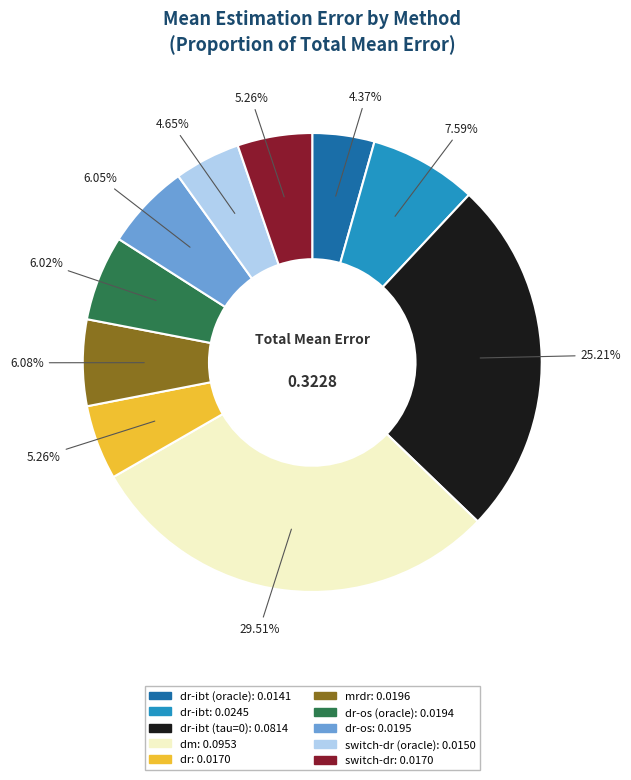

Does any single category account for the majority?

No